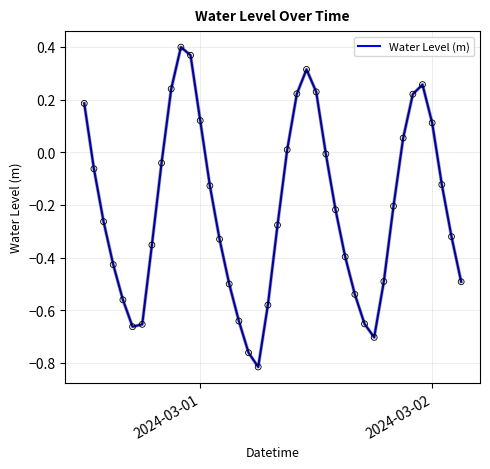

What is the difference between the maximum and minimum values?

1.2